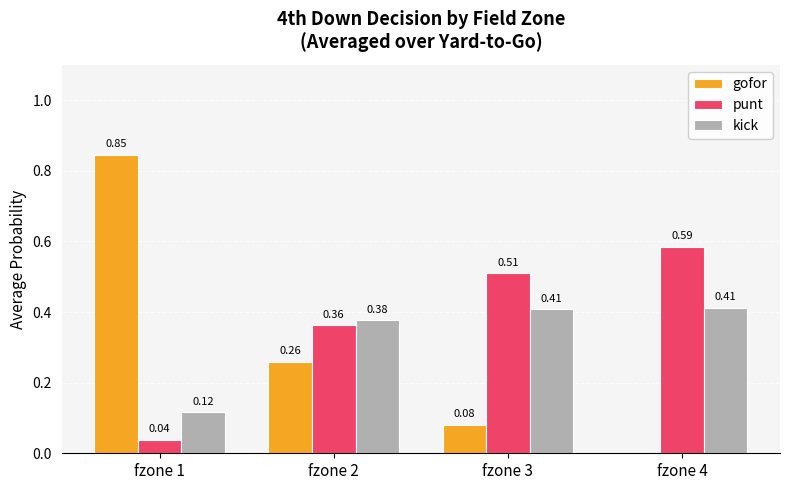

What is the sum of all punt values?

1.5